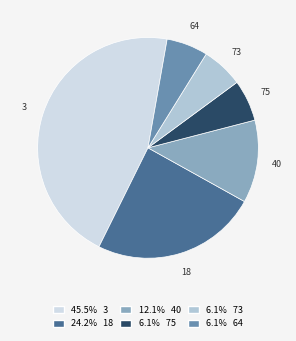

Which category has the biggest portion of the pie?

3